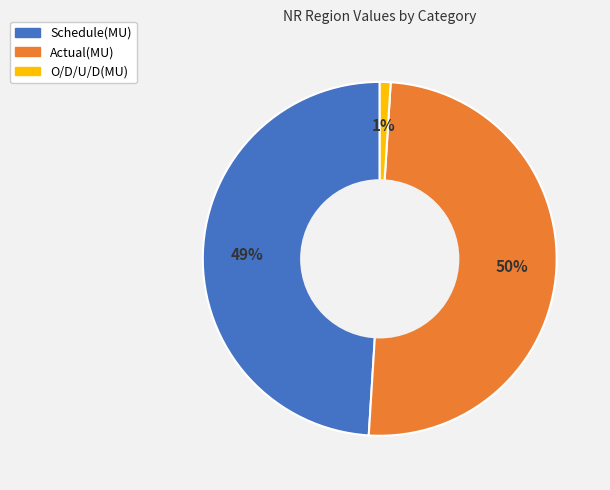

To the nearest percent, what percentage of the pie is Schedule(MU)?

49%